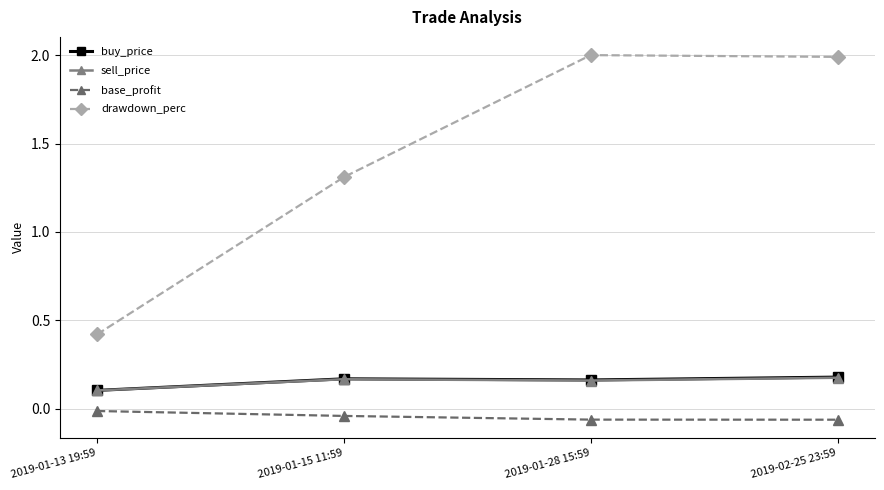

Is this an area chart (filled region under the line)?

No